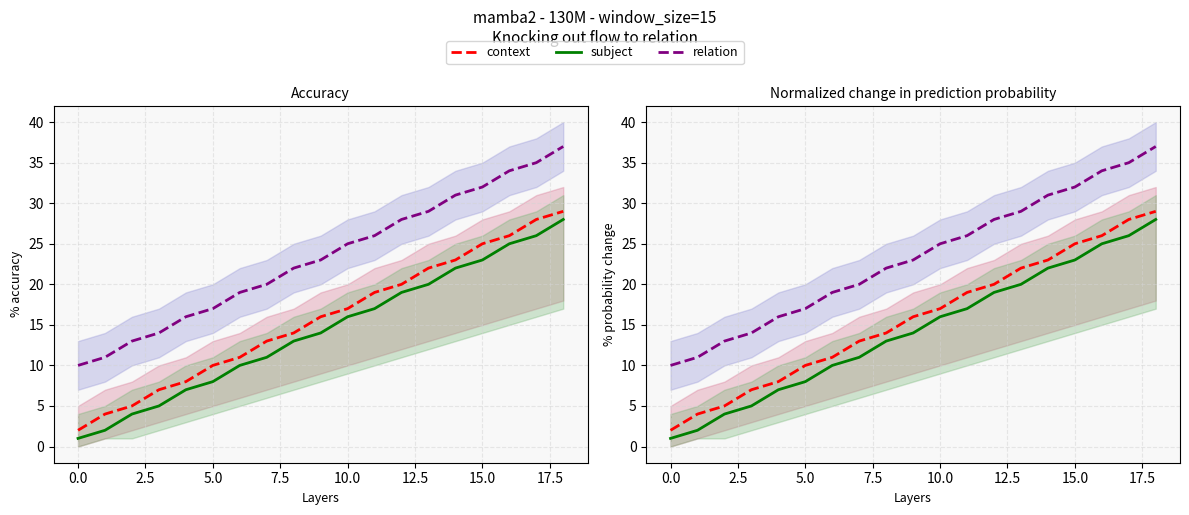

What is the maximum value for relation?

37